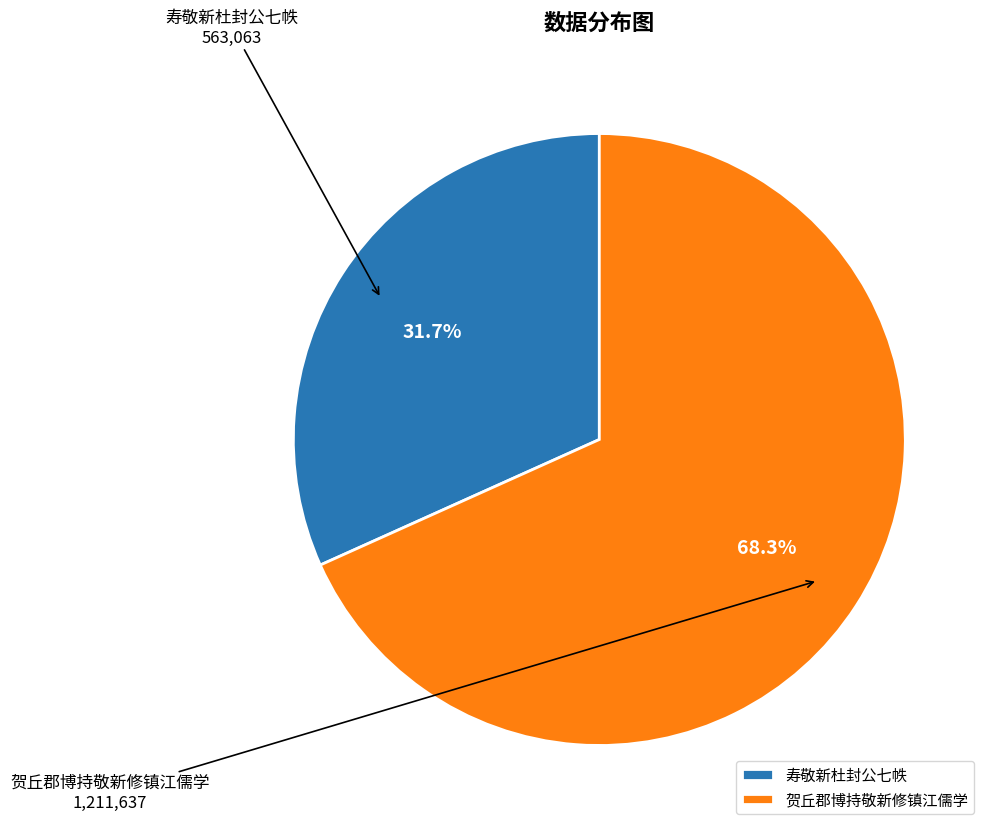

What is the largest slice in the pie chart?

贺丘郡博持敬新修镇江儒学